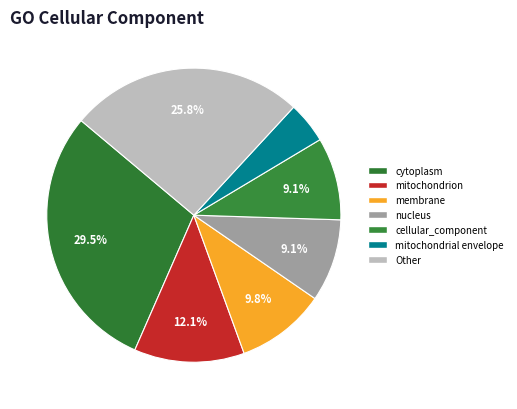

What portion of the pie excludes membrane?

90.2%